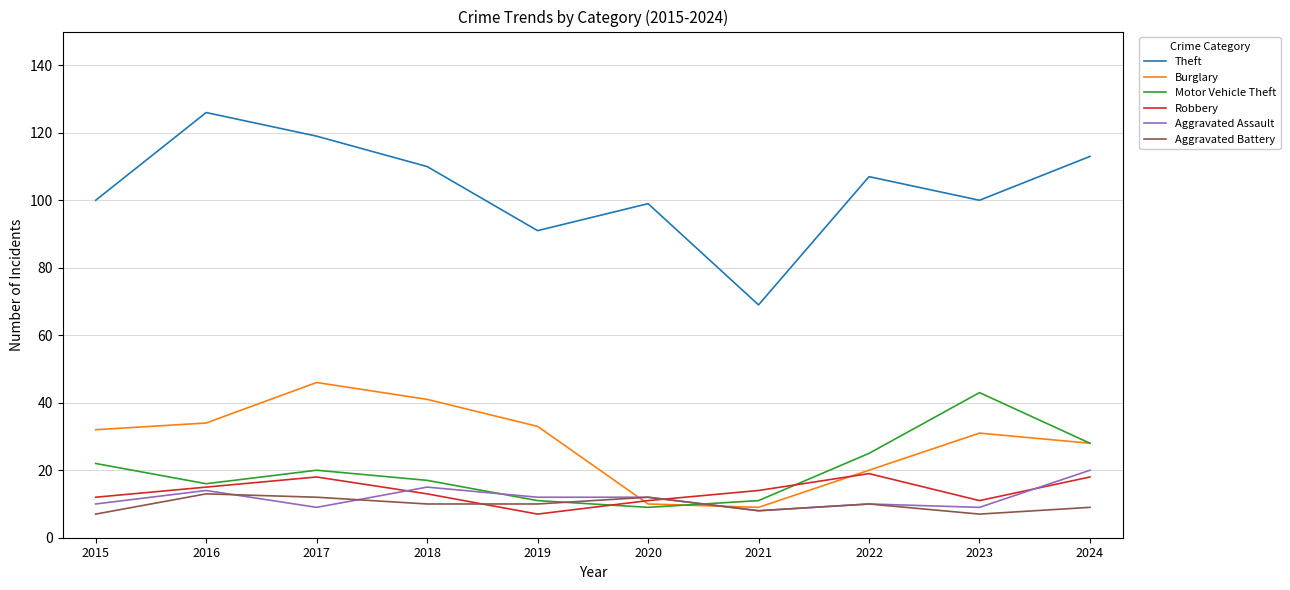

What is the greatest value displayed?

126